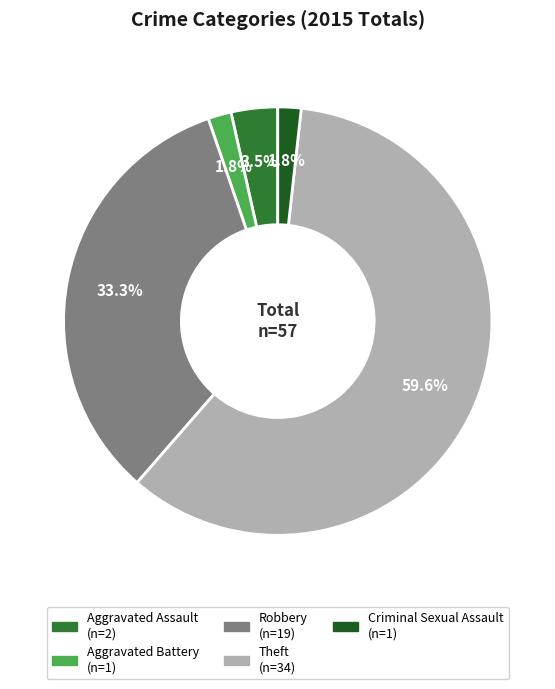

Is the sum of Robbery and Aggravated Battery greater than half?

No